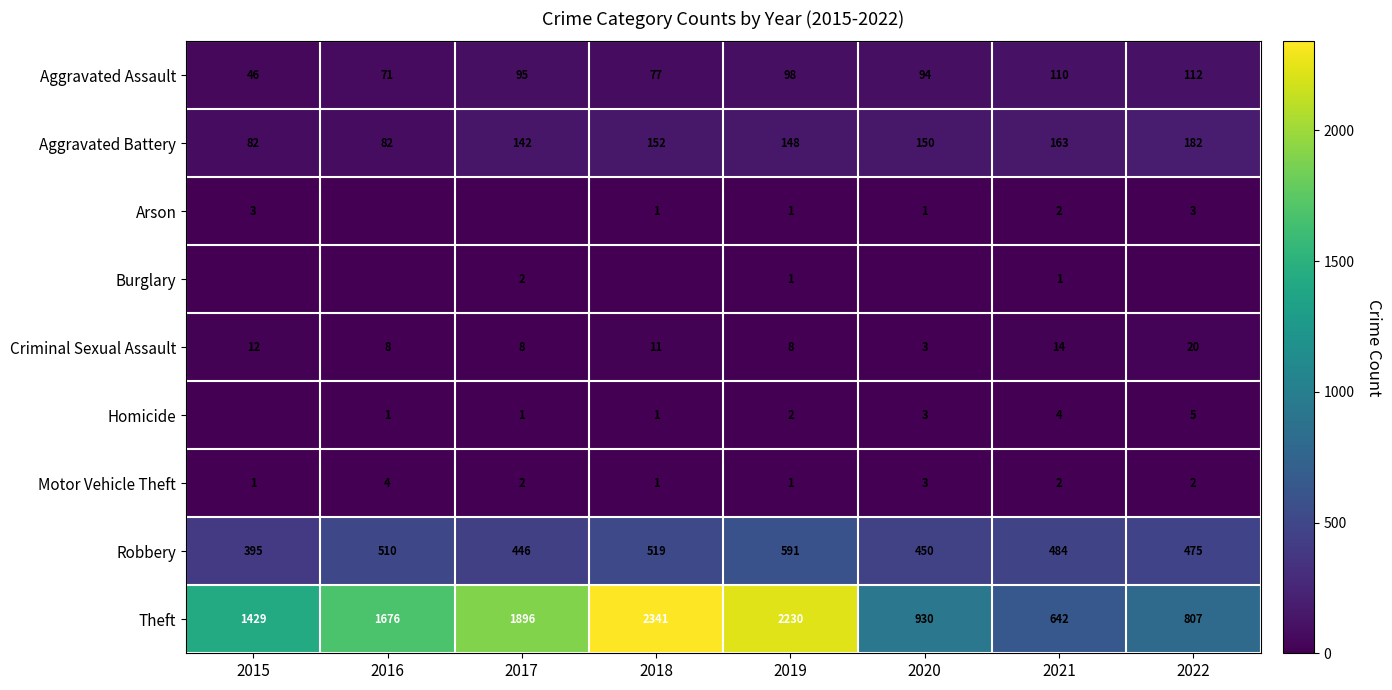

What is the difference between the Theft values at 2017 and 2019?

334